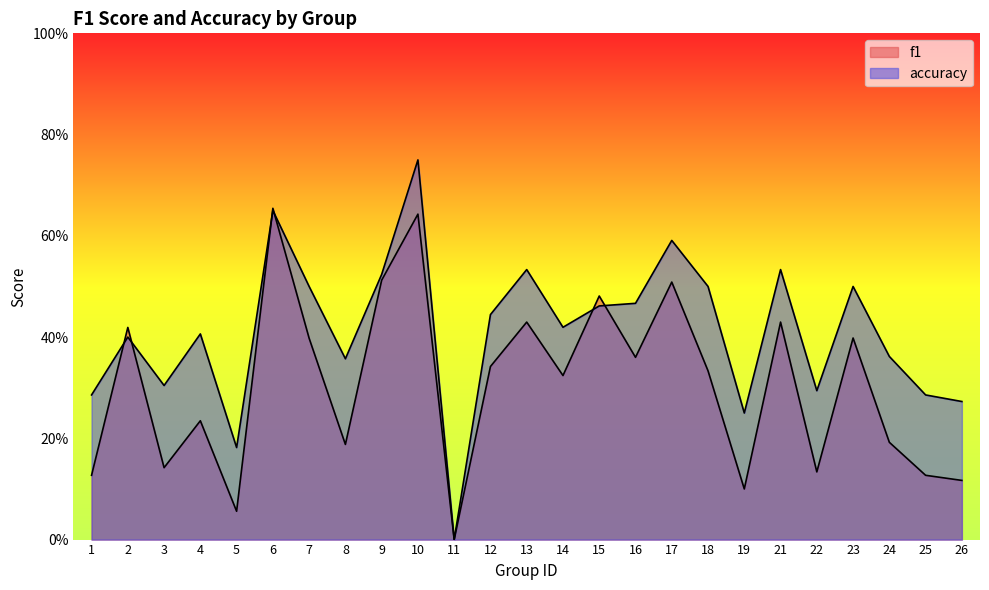

How many categories are shown in the chart?

25